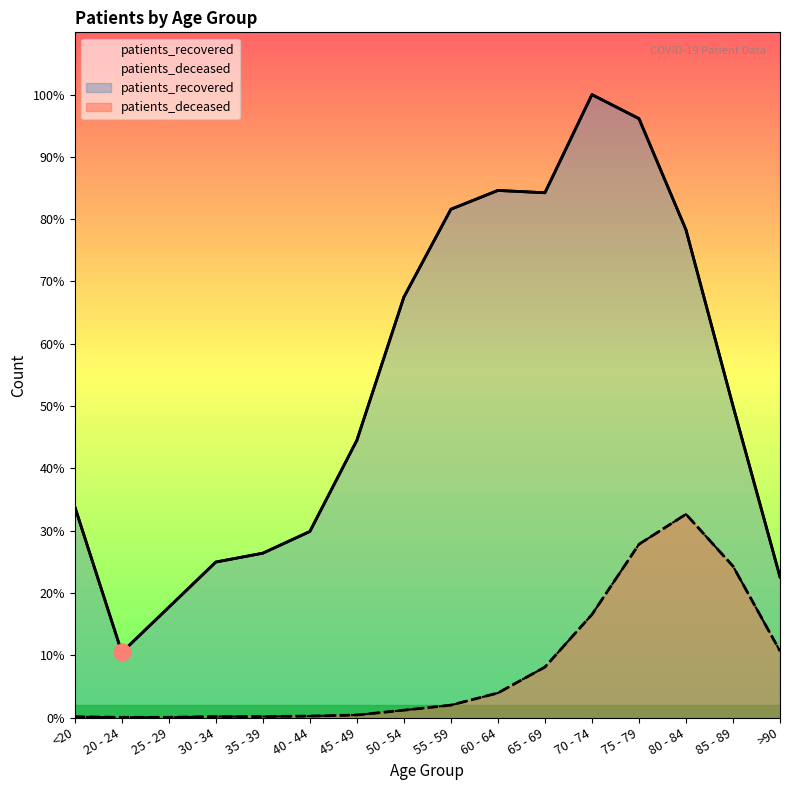

Where is the first local maximum for patients_deceased?

80 - 84